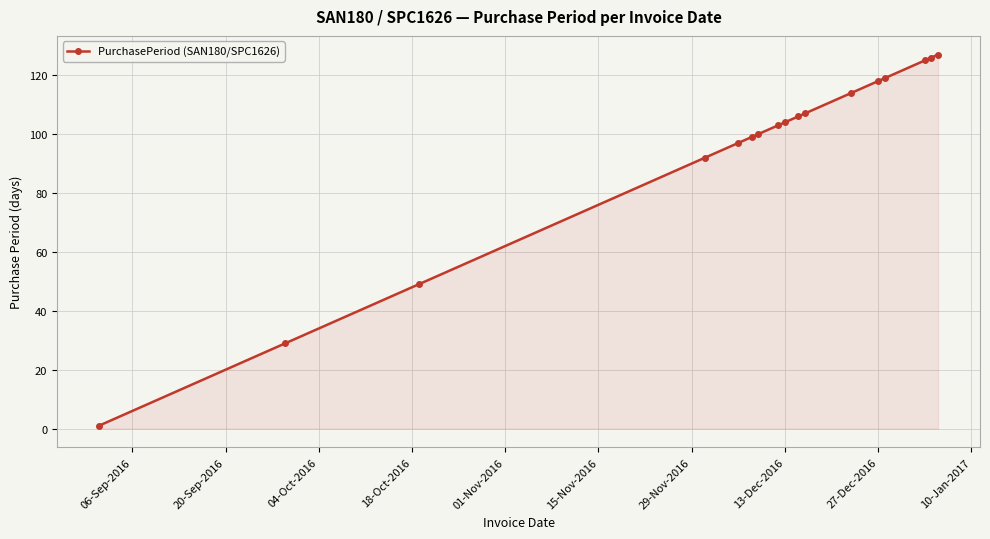

What is the sum of all values?

1616